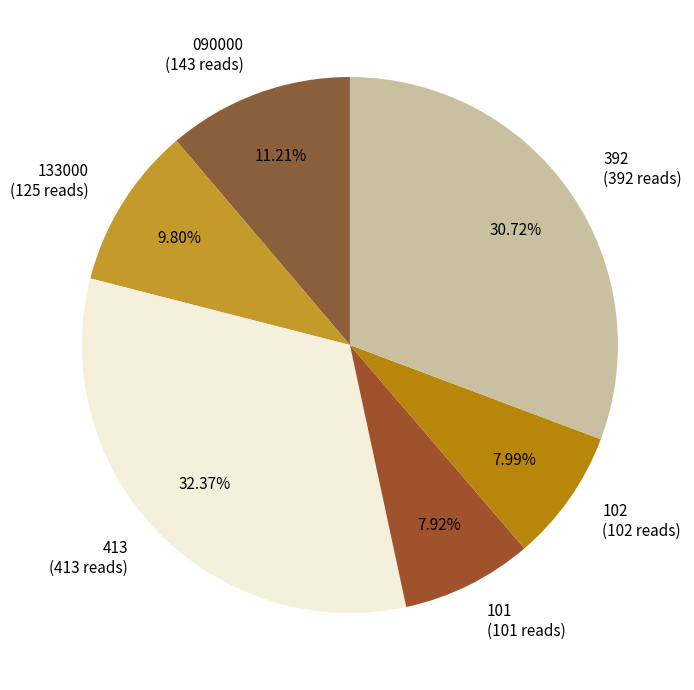

Is 413 the majority of the pie?

No